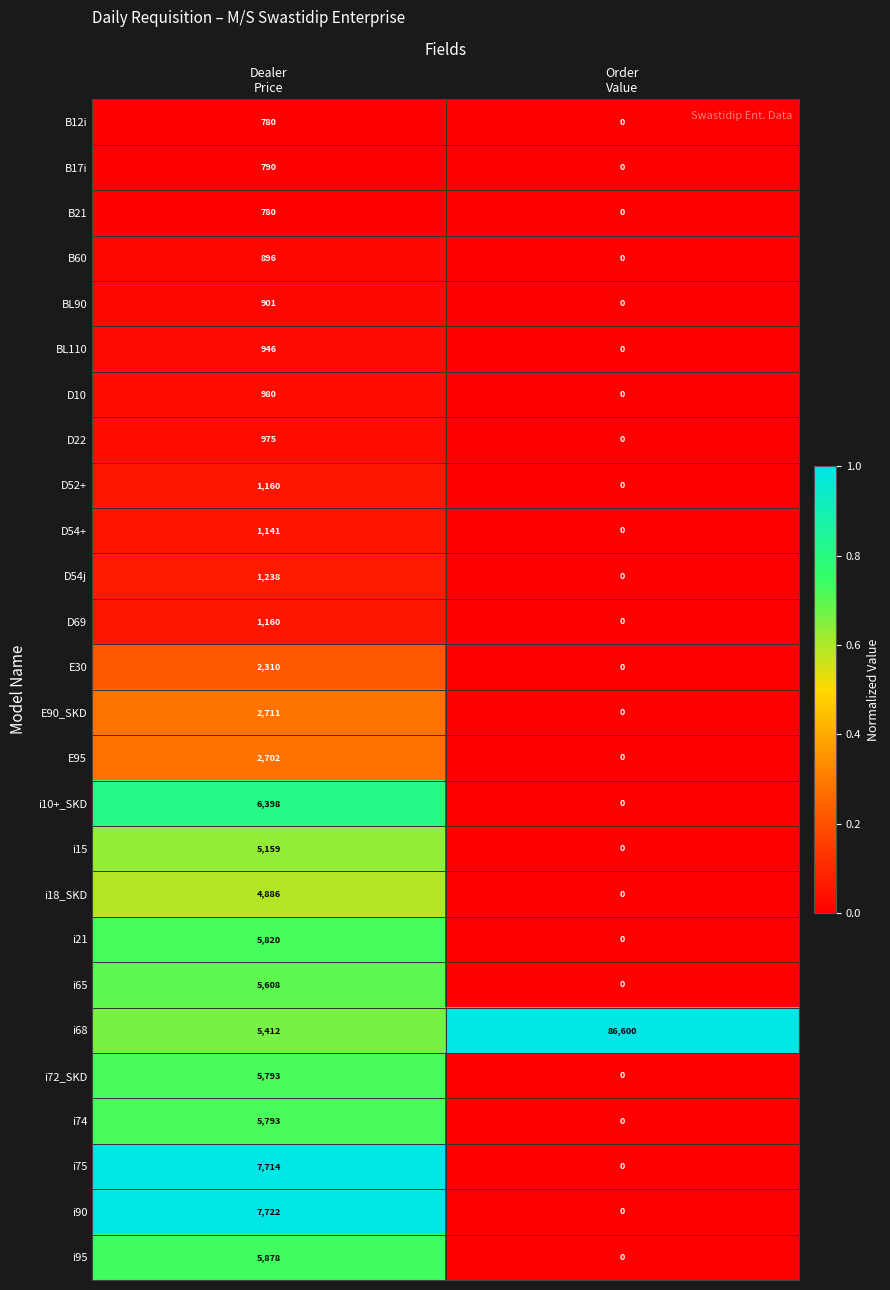

What is the sum of all D10 values?

980